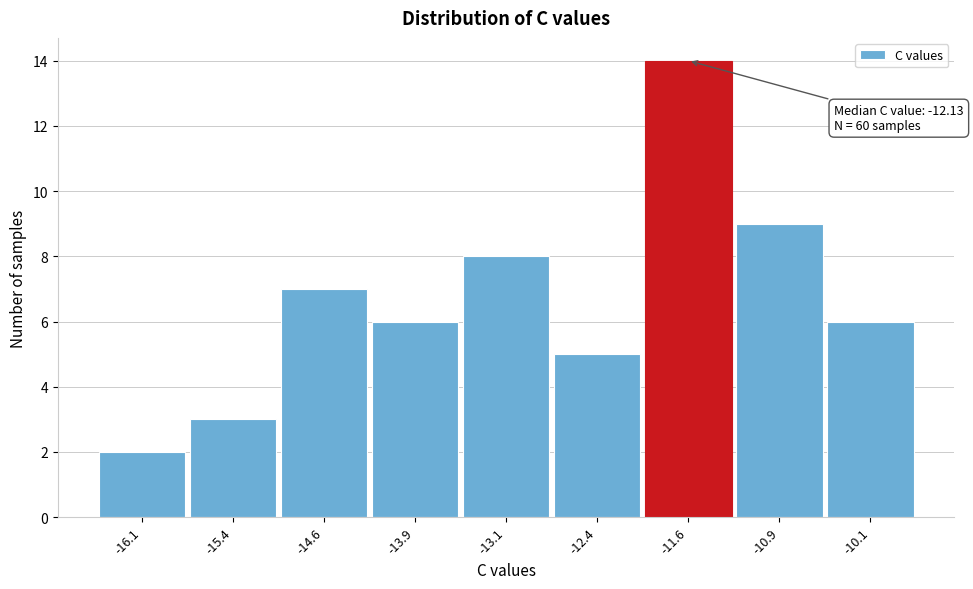

Over which range of the x-axis is the bar tallest?

-12.00 to -11.25